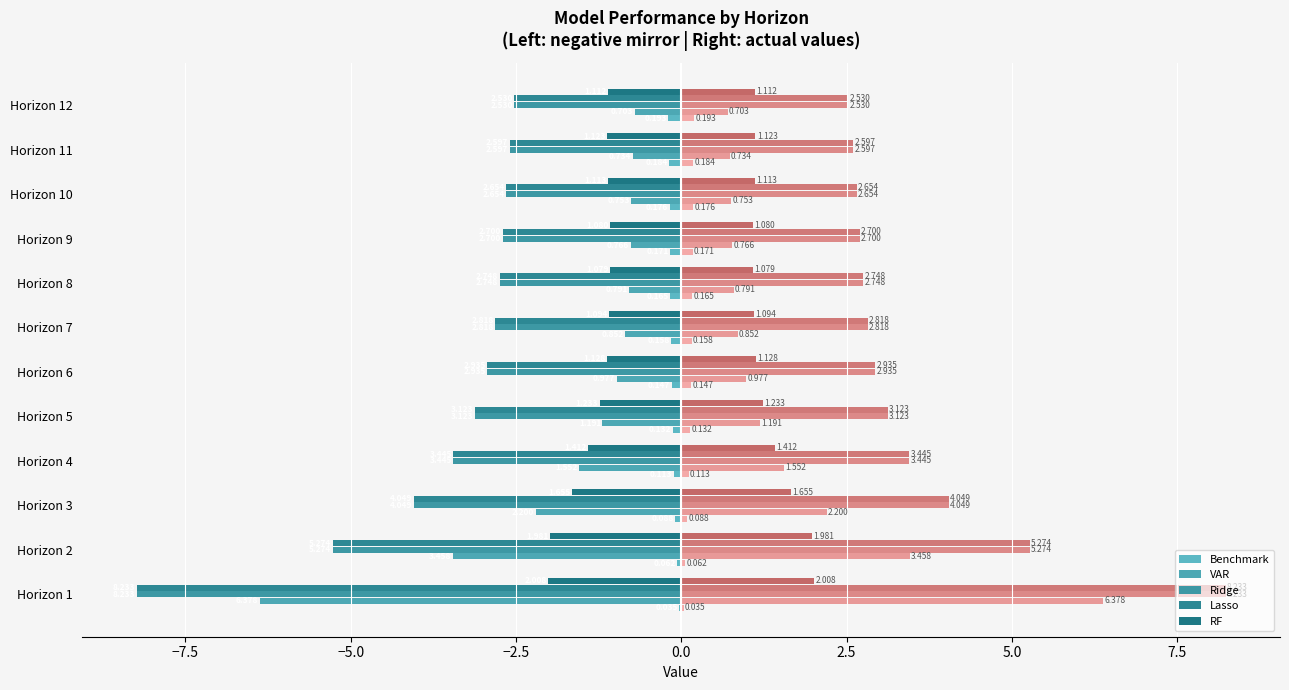

Does the chart contain any negative values?

Yes